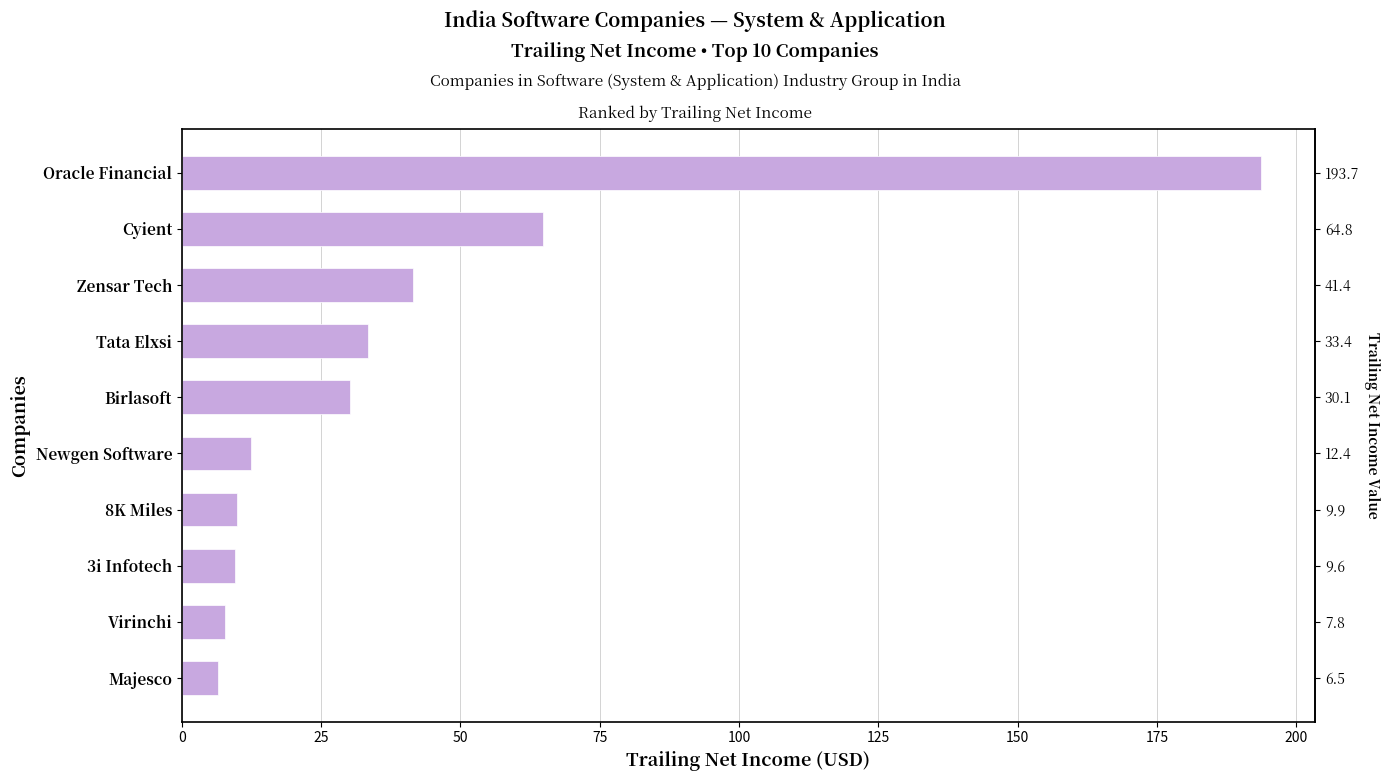

Which has a higher value, 175 or 25?

175